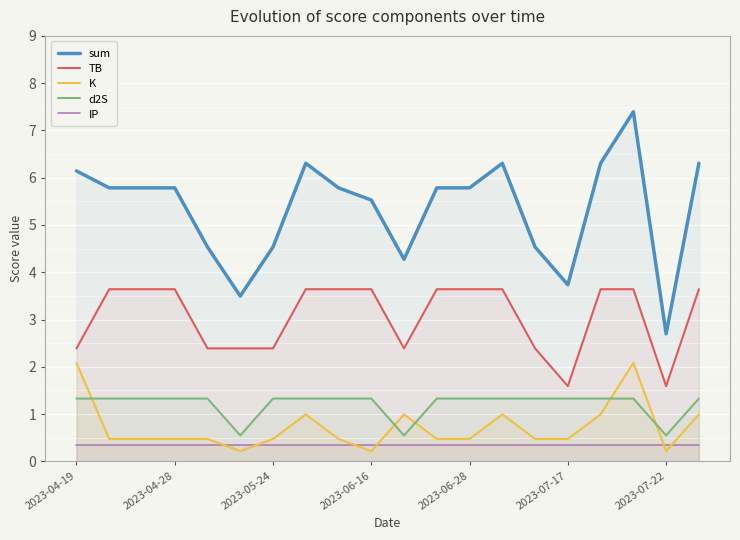

At 2023-07-17, list the series in order from smallest to largest.

IP, K, d2S, TB, sum